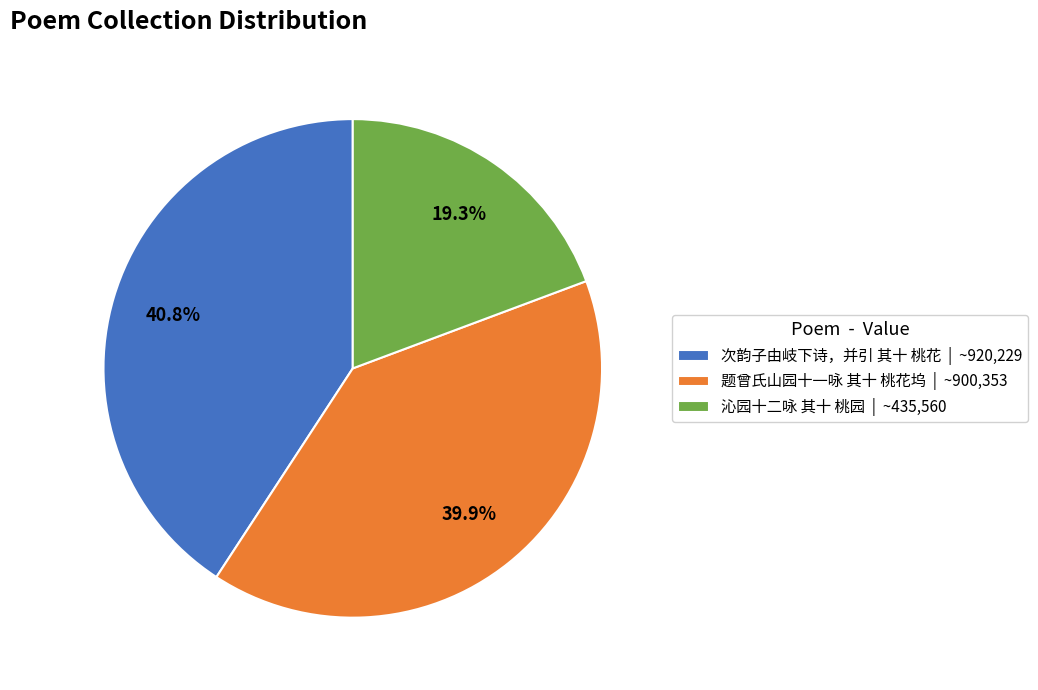

Rank the categories by value from lowest to highest.

沁园十二咏 其十 桃园, 题曾氏山园十一咏 其十 桃花坞, 次韵子由岐下诗，并引 其十 桃花